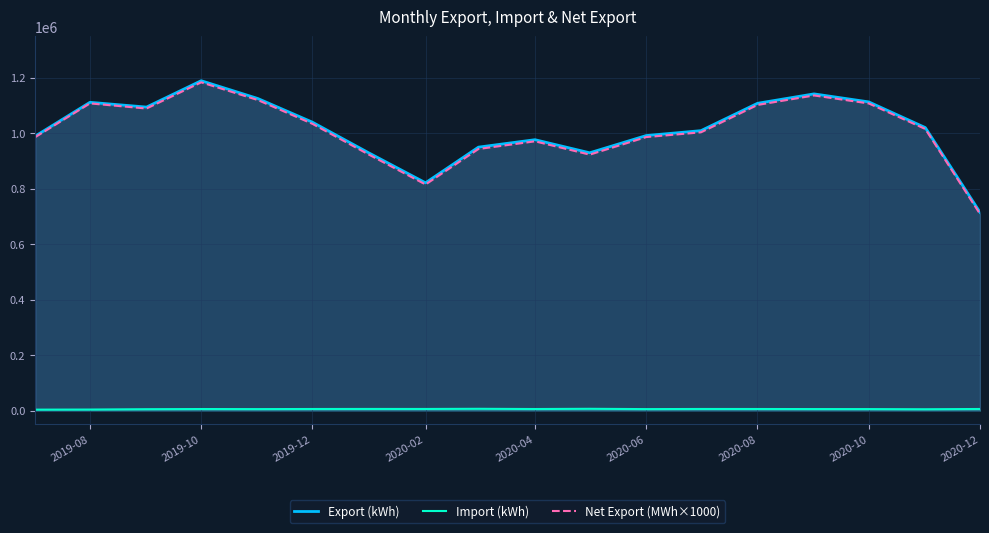

At which category is the sum across all series the highest?

2019-10